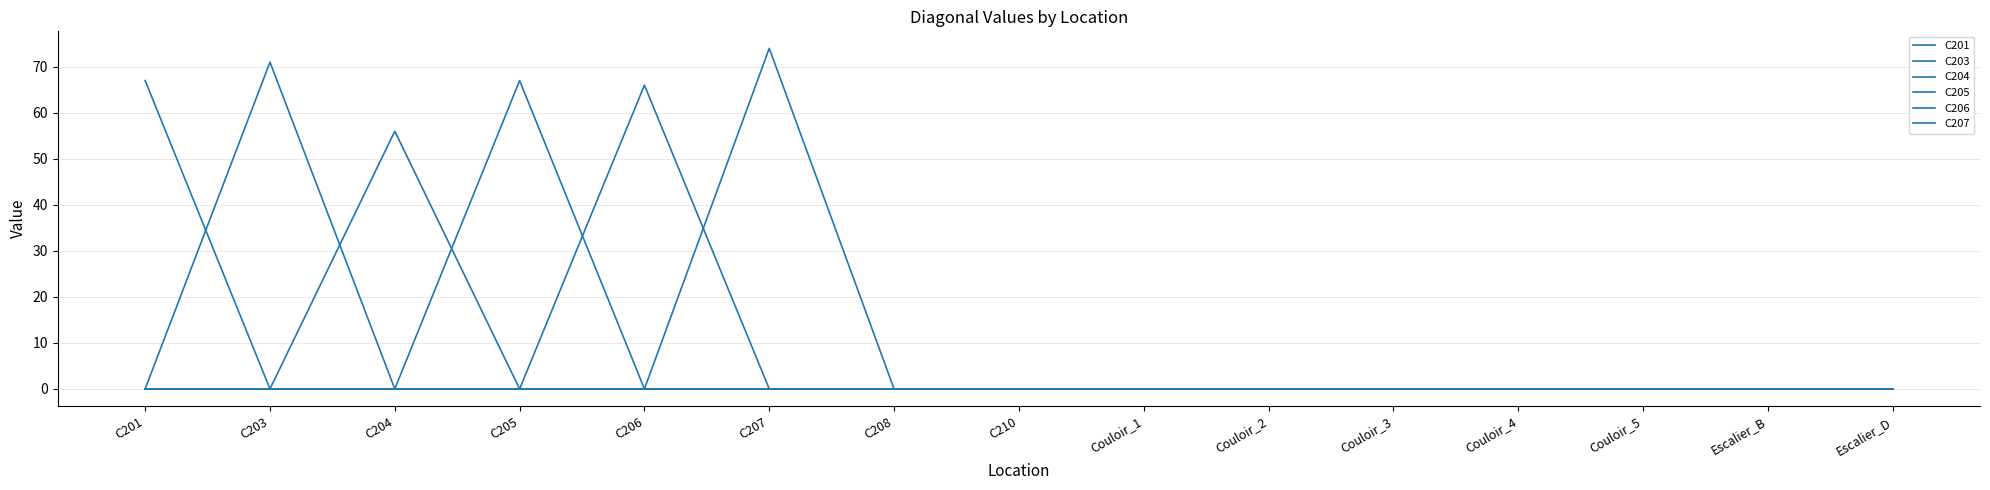

True or false: C201 has more than 2 points higher than both neighbors.

False